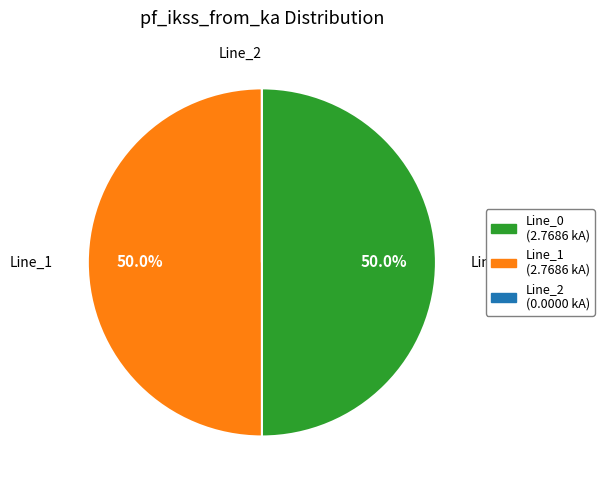

Combined, what portion of the pie is Line_0 and Line_1?

100.0%